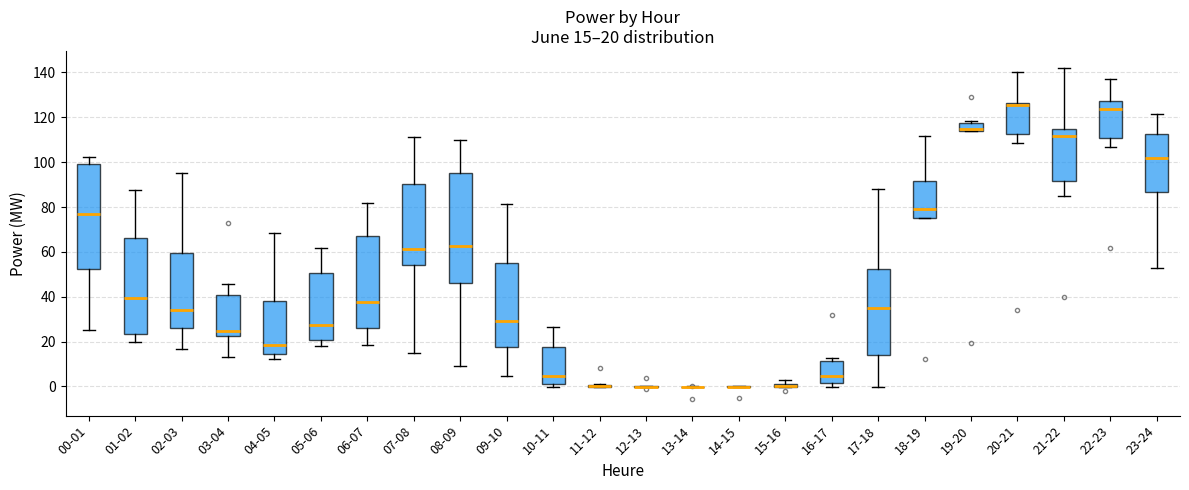

Which box is the tallest, from its lower edge to its upper edge?

08-09